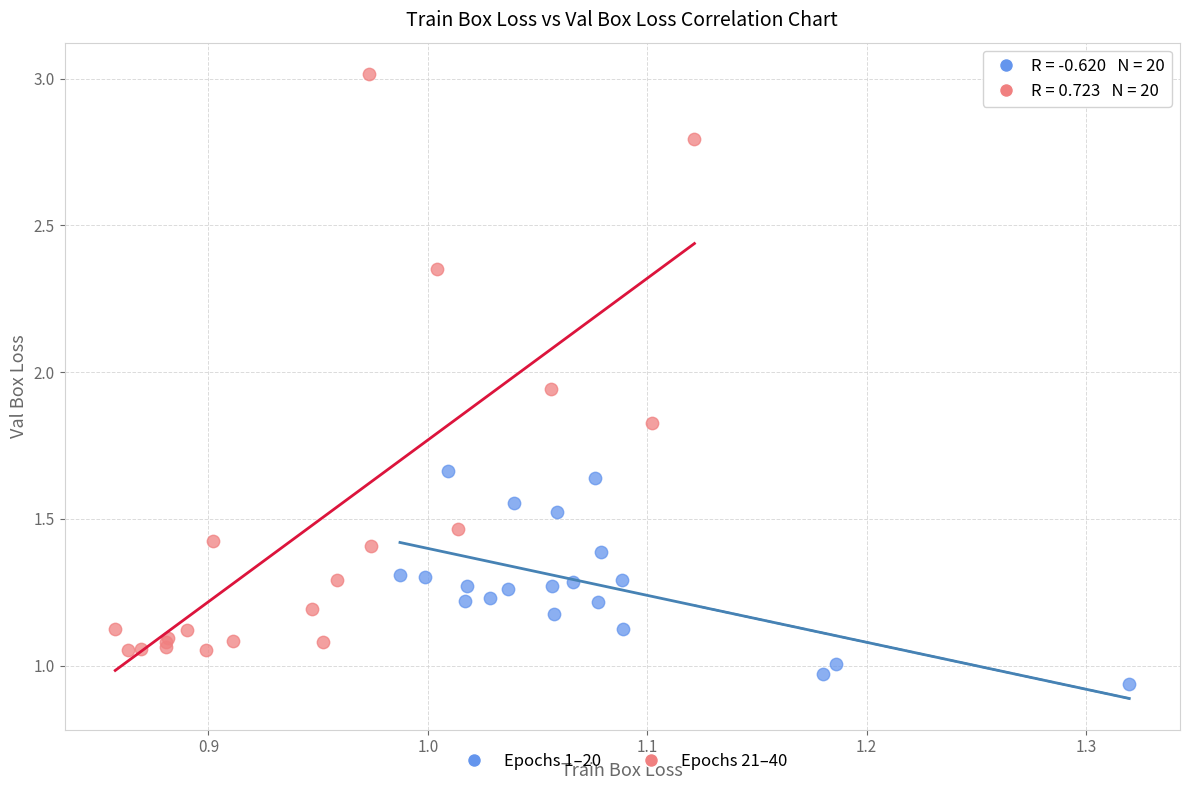

Which series reaches the maximum Y coordinate?

Epochs 21–40